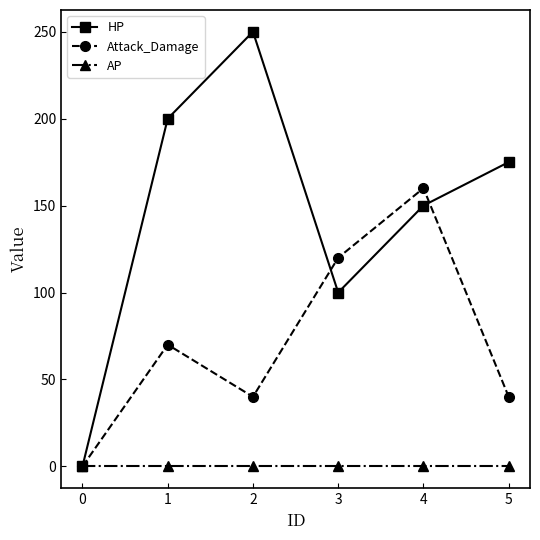

How many data points does each series have?

6